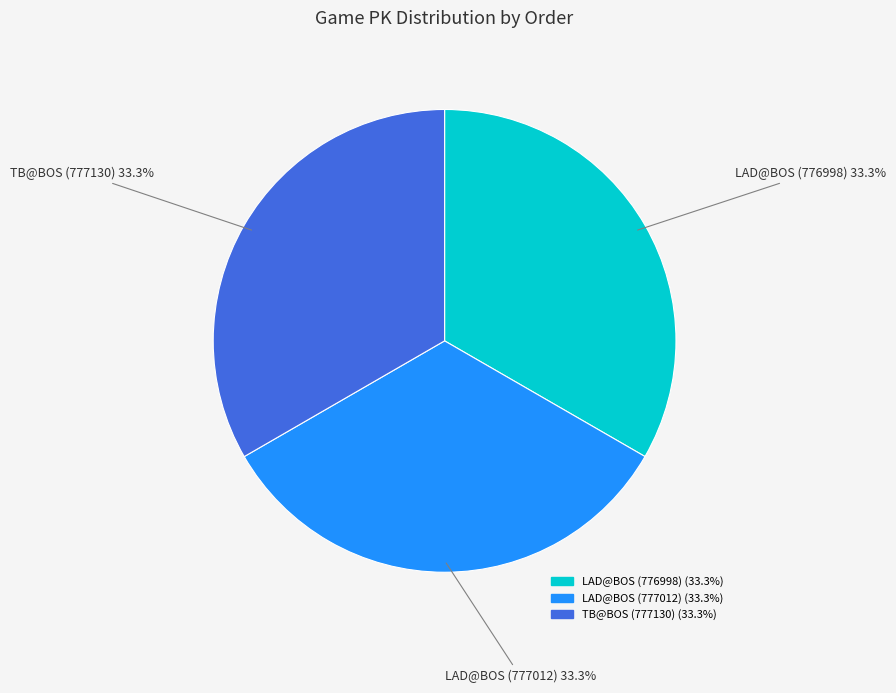

Is LAD@BOS (776998) the majority of the pie?

No